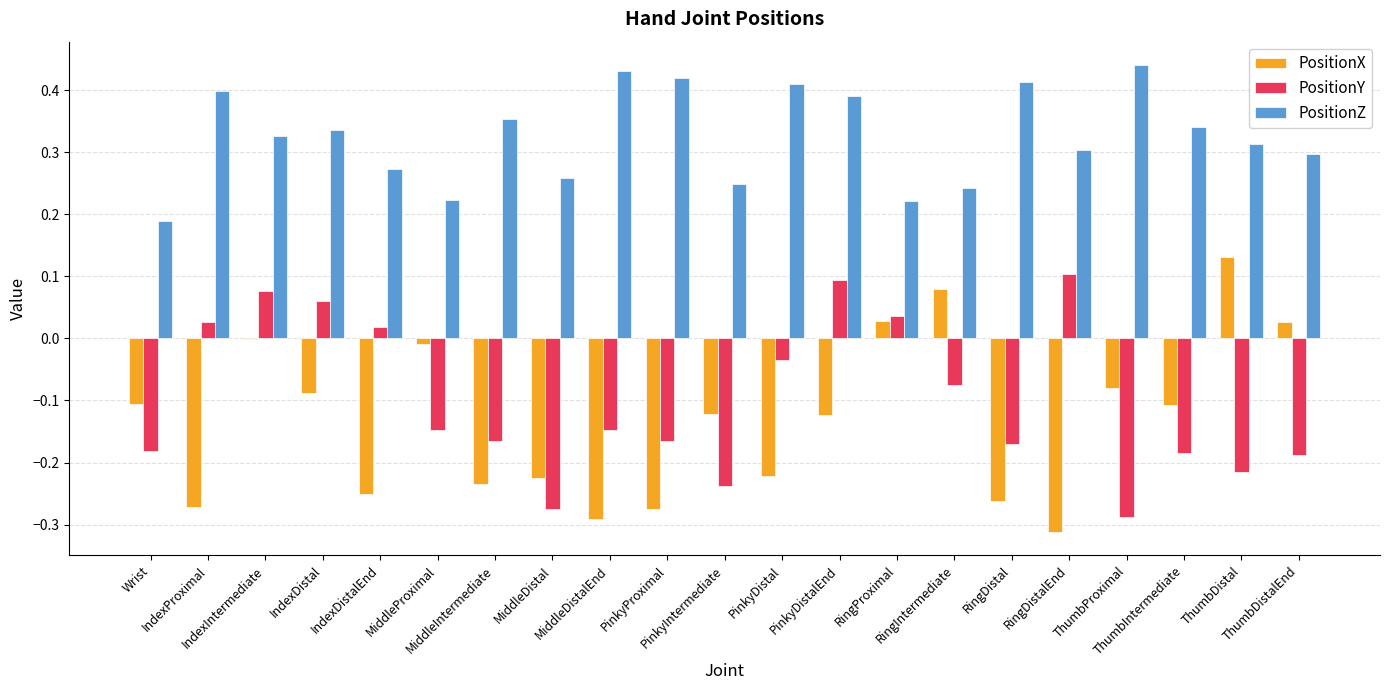

Which series has the largest range (max minus min)?

PositionX